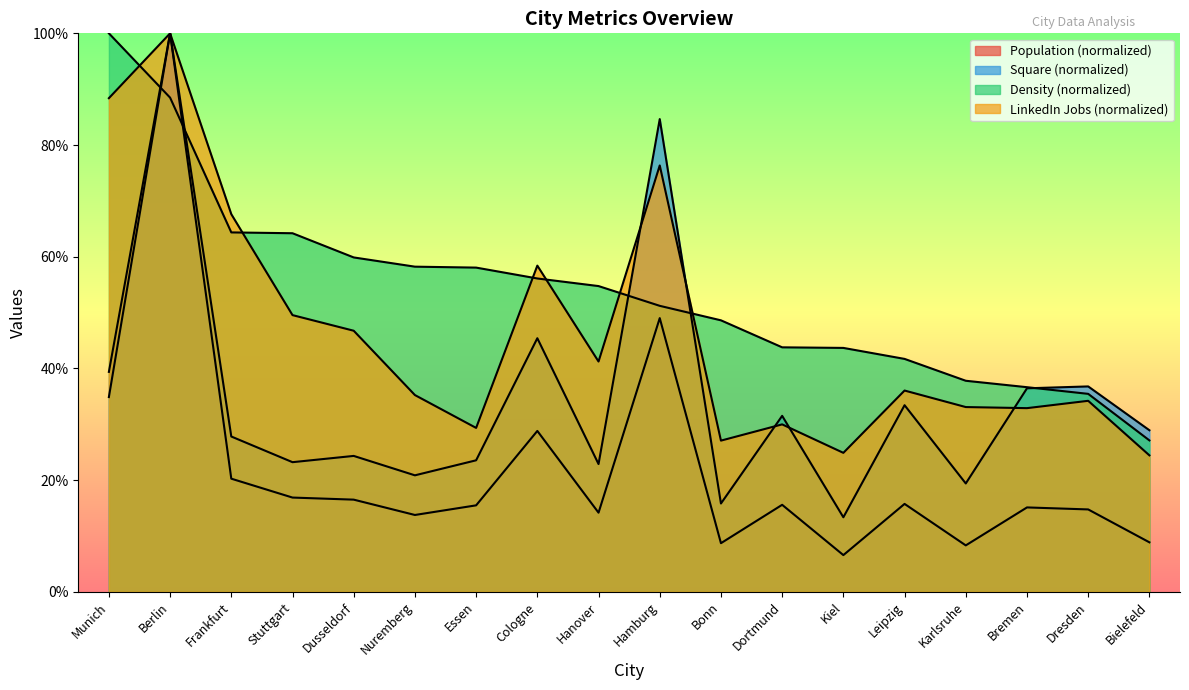

True or false: Square has a value of 16.5 at Munich.

False